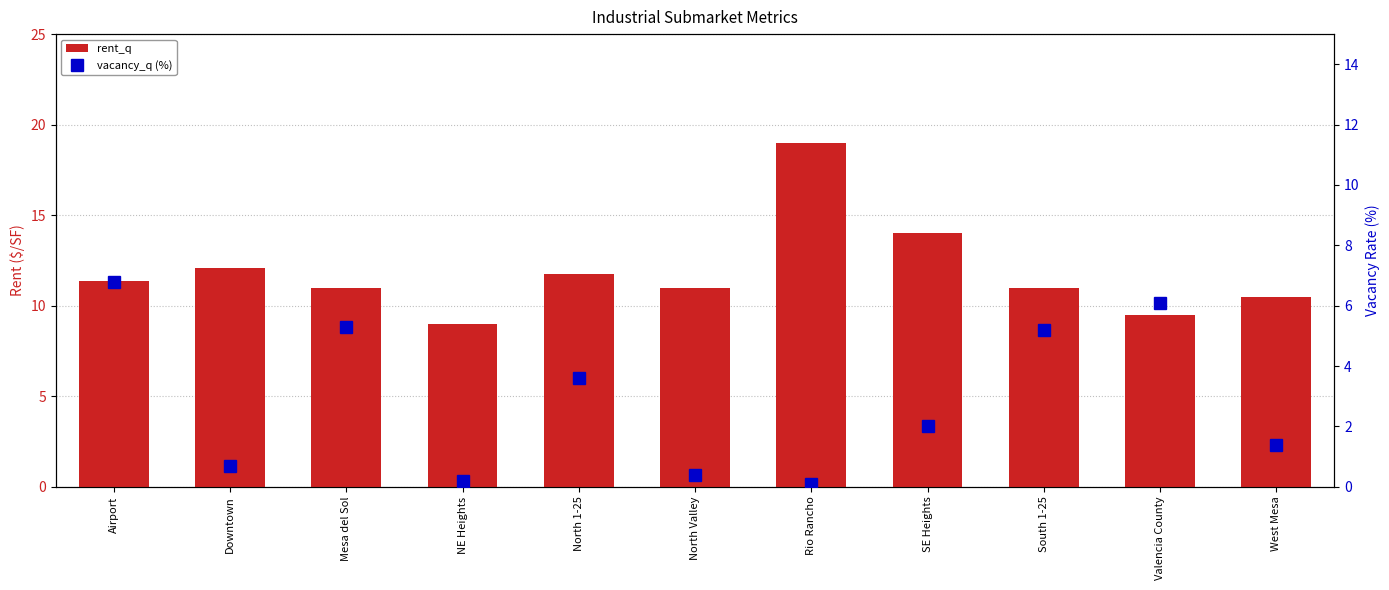

How many groups of bars are there?

11